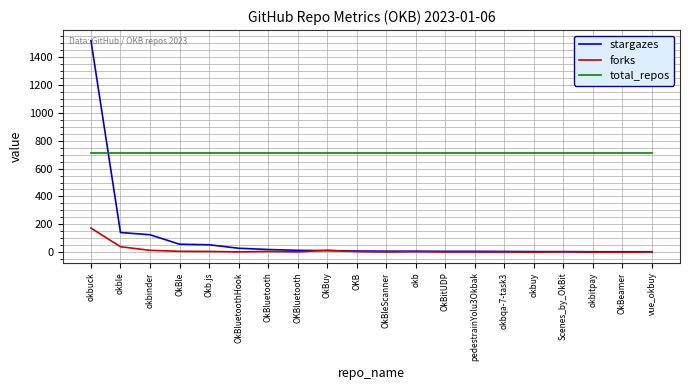

At which category is the sum across all series the highest?

okbuck